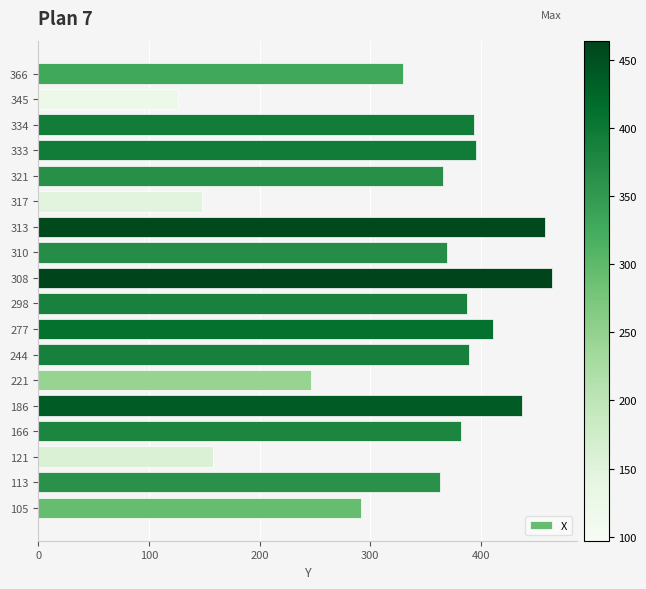

What is the value of the 9th bar from the left?

387